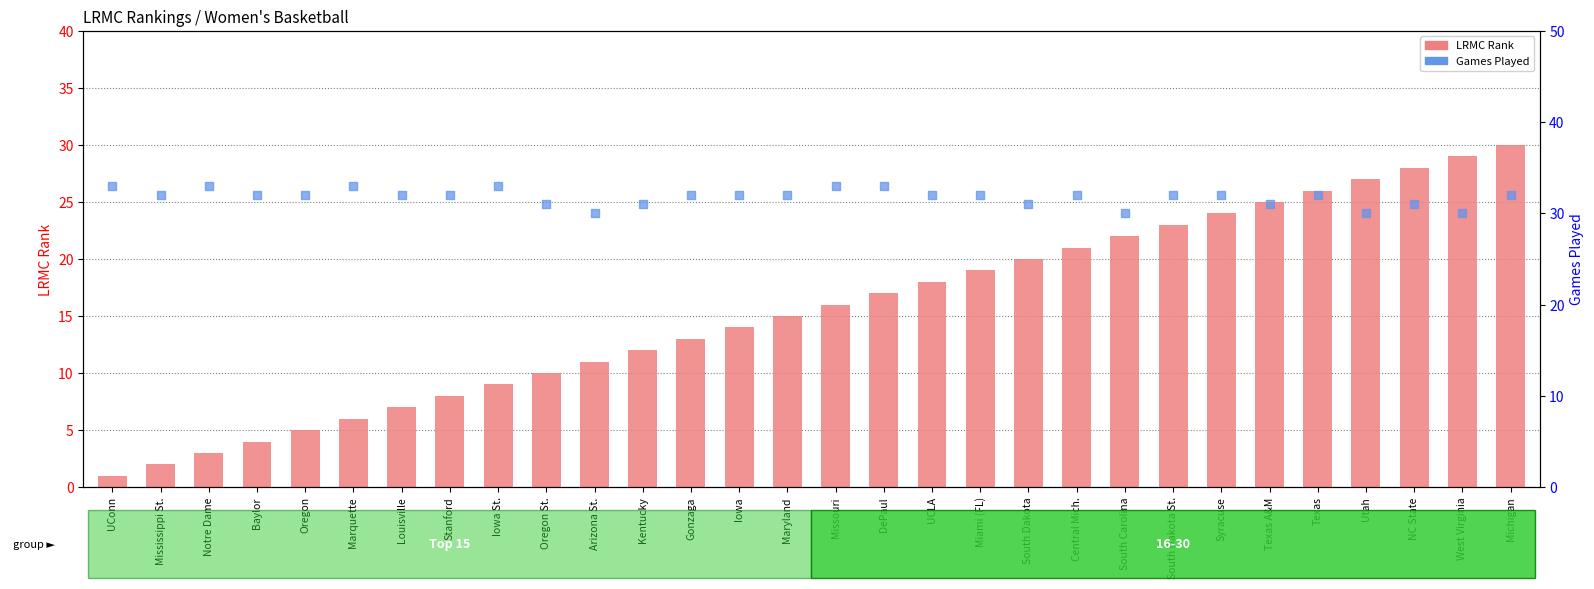

Is the value of LRMC Rank at South Carolina greater than the value of Games Played at NC State?

No